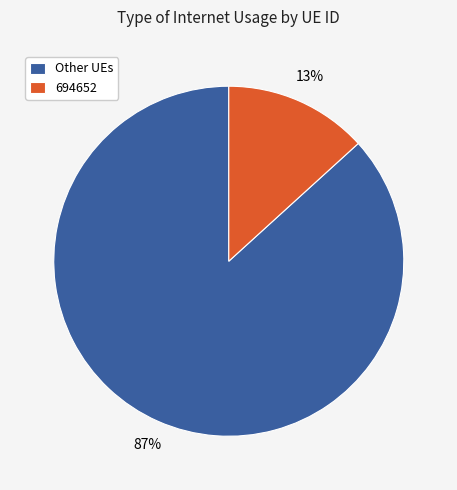

True or false: Other UEs accounts for 99% of the total.

False